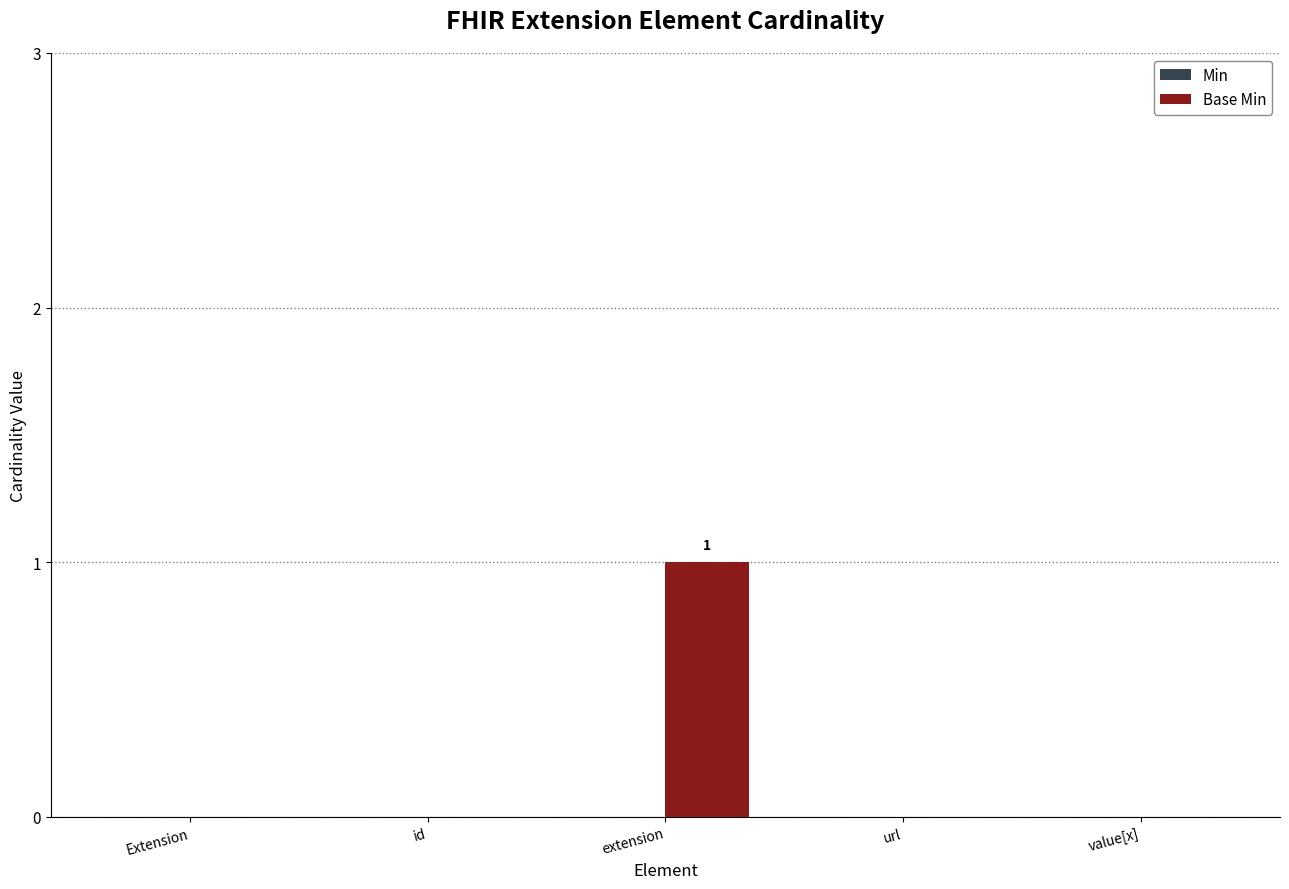

Are the bars horizontal?

No